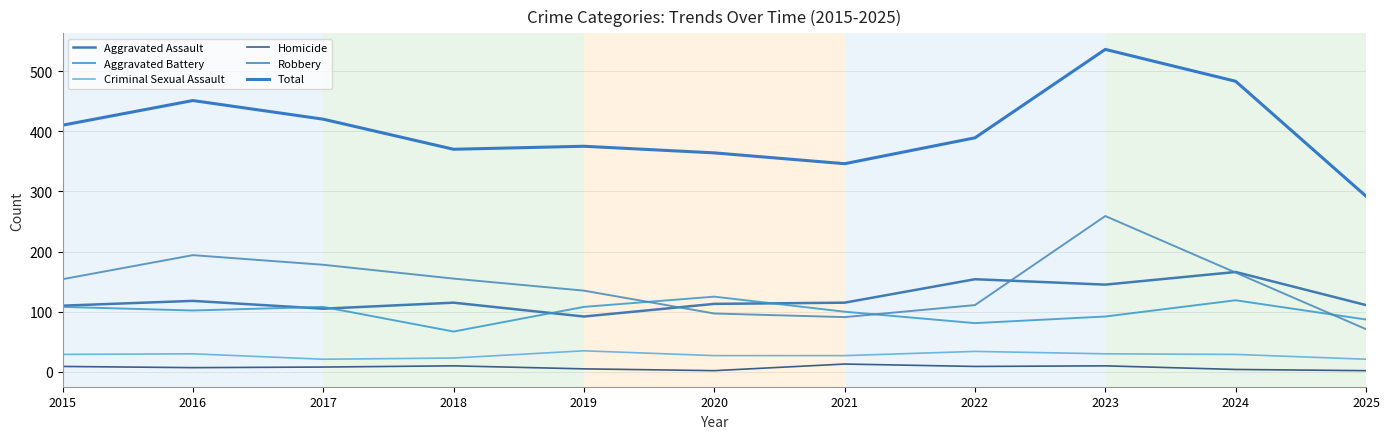

What are all the series names shown in the legend?

Aggravated Assault, Aggravated Battery, Criminal Sexual Assault, Homicide, Robbery, Total